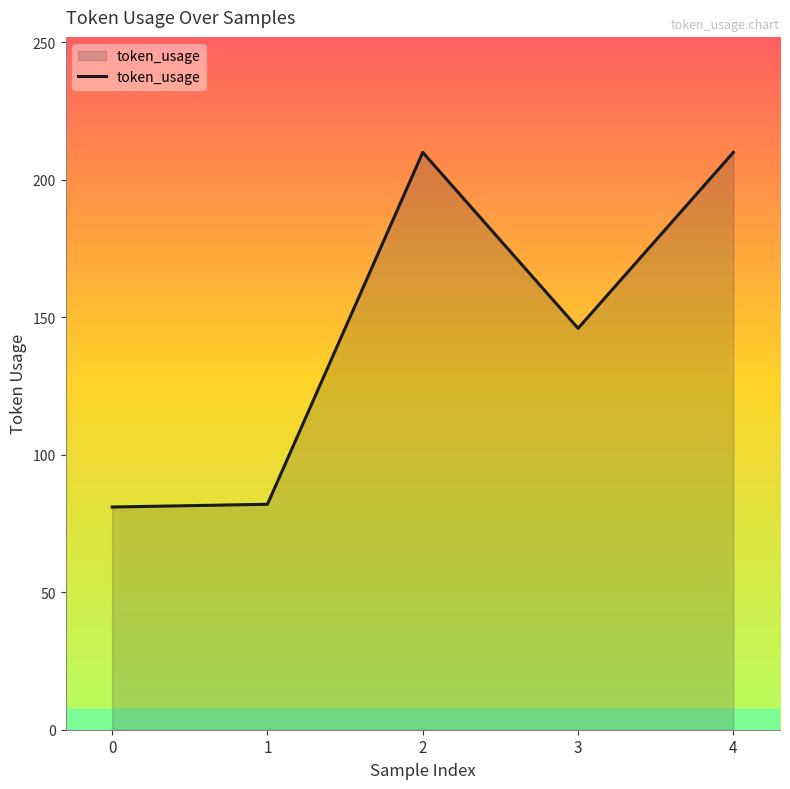

What is the minimum value shown in the chart?

81